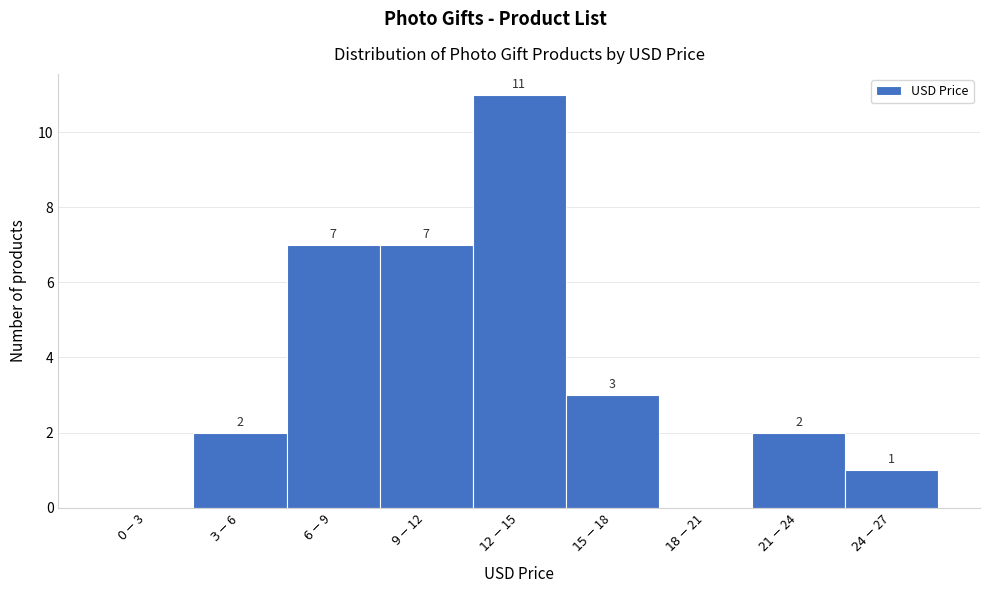

What is the sum of all values?

33